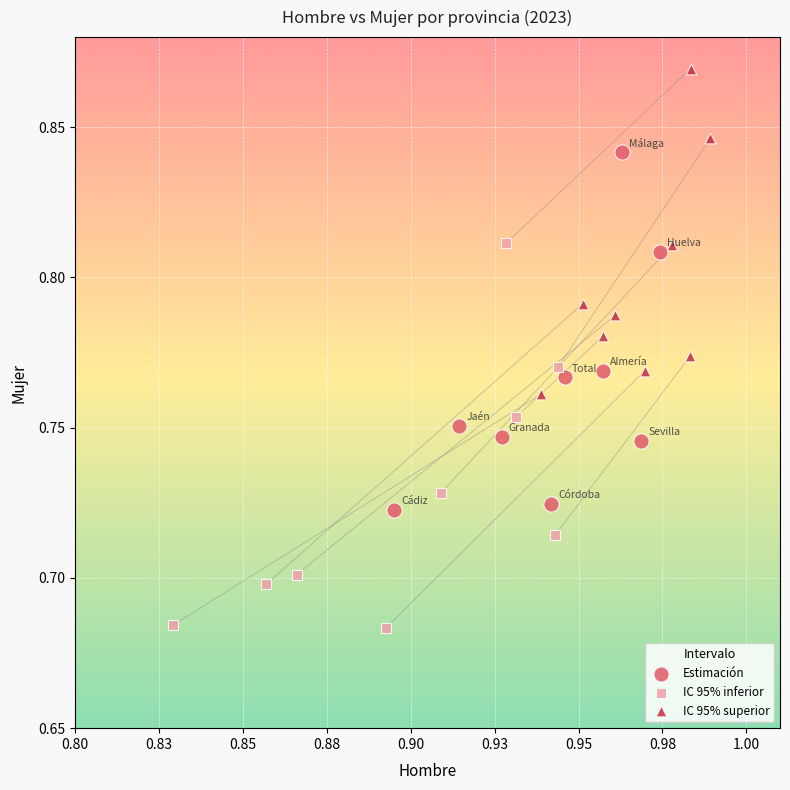

Which series reaches the minimum Y coordinate?

IC 95% inferior